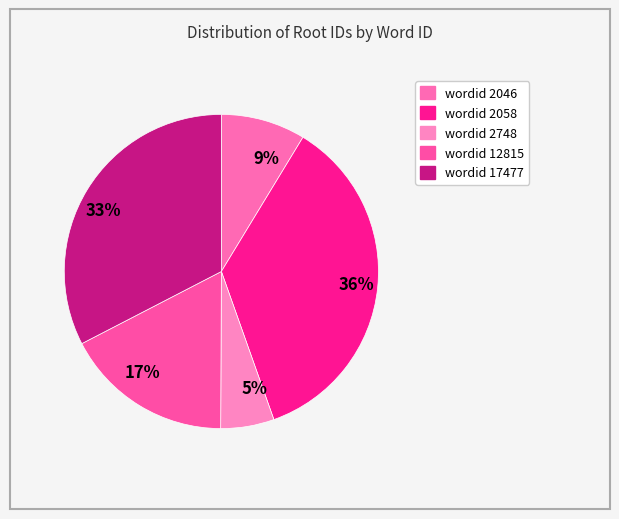

What is the ratio of the value at 5% to the value at 9%?

0.6